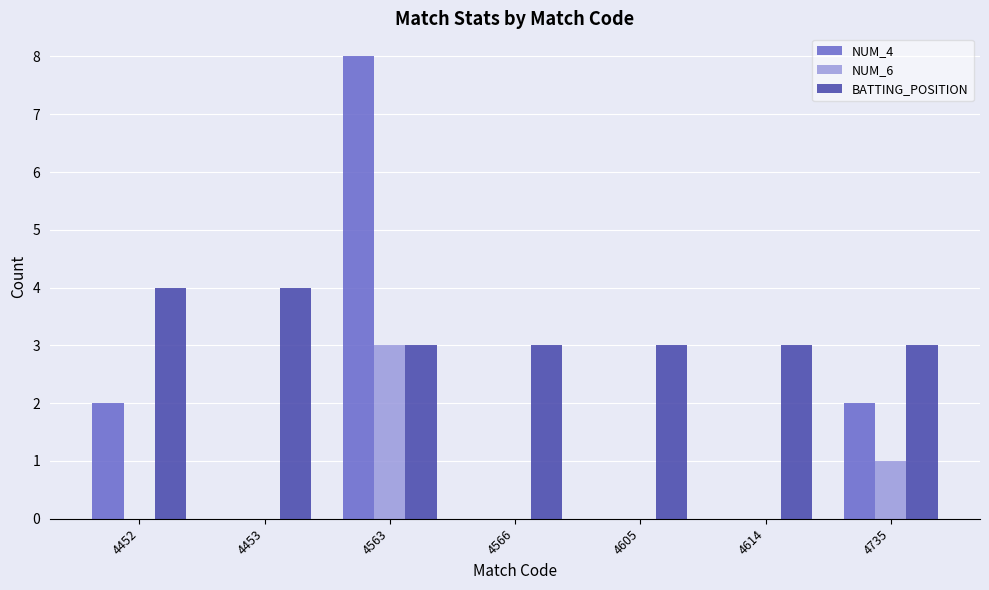

What is the sum of the NUM_6 values at 4563 and 4614?

3